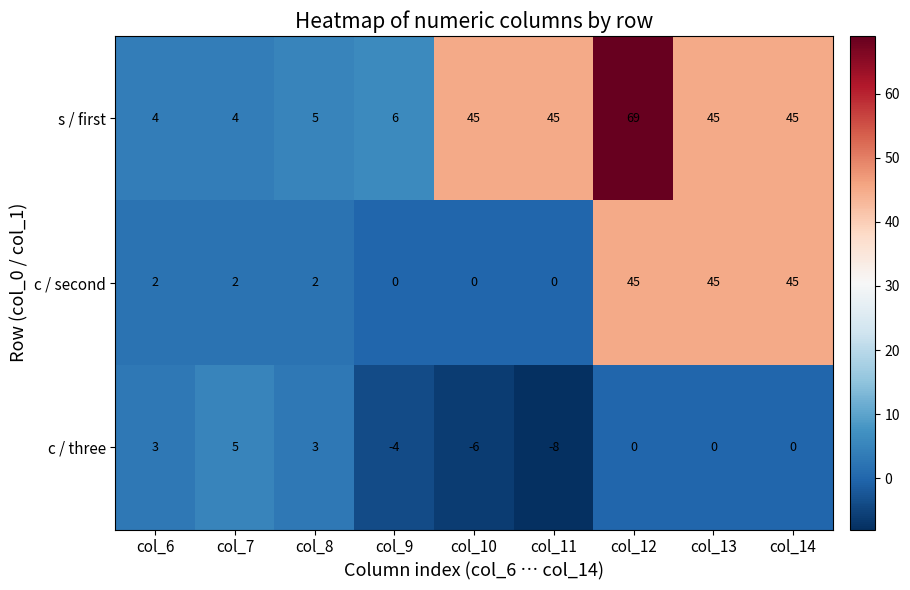

The c / three series shows 0 at col_13. True or false?

True